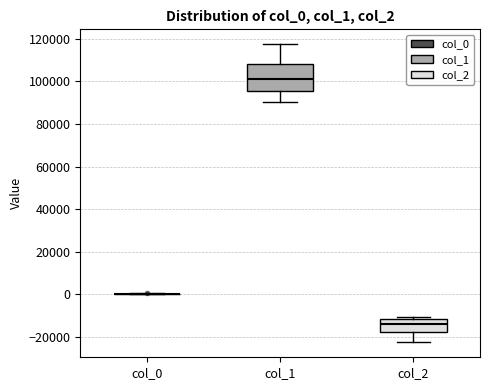

Comparing the boxes themselves (not the whiskers), which one is the tallest?

col_1